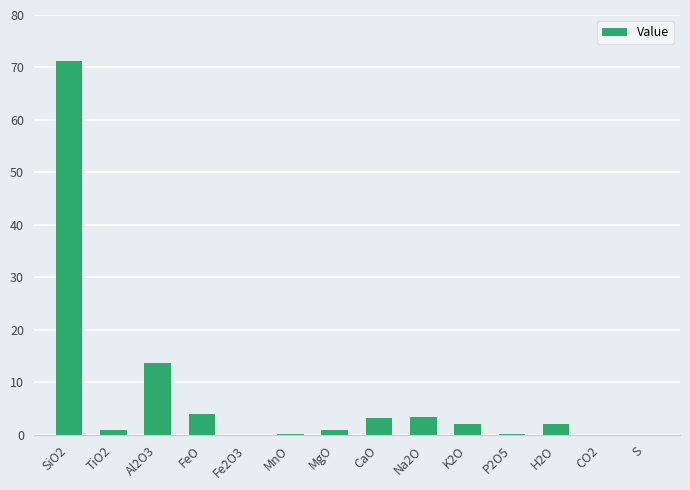

Approximately how many times larger is the value at P2O5 compared to H2O?

0.1